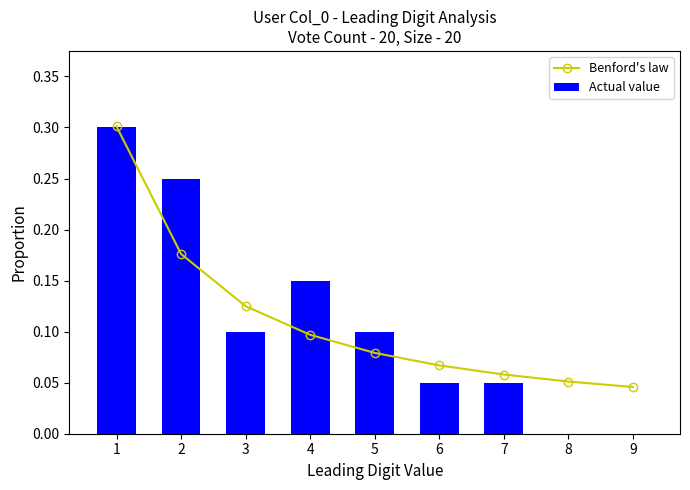

What is the difference between the second highest and second lowest values in the Benford's law series?

0.1